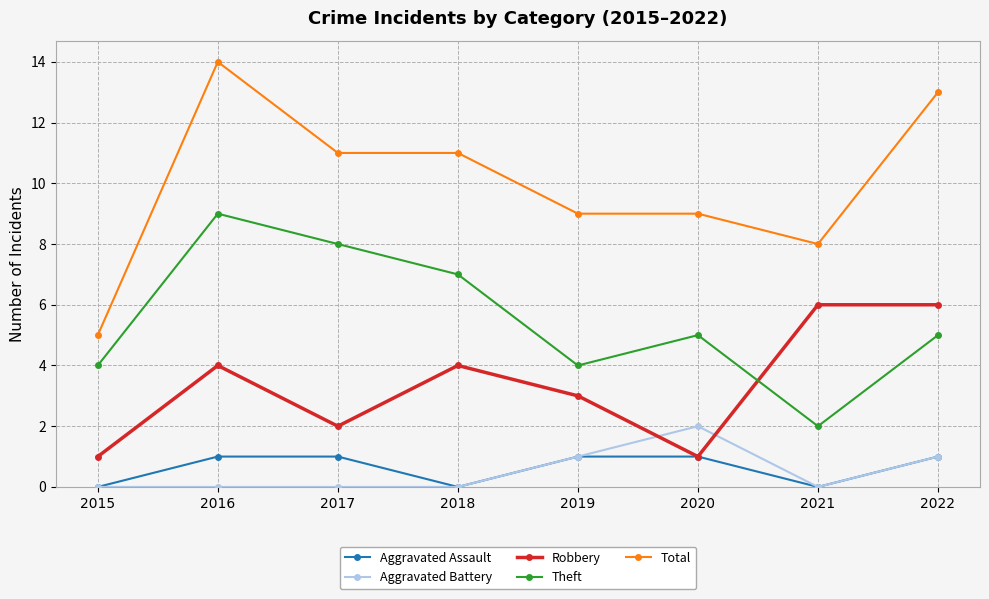

The value of Total at 2017 is 8. True or false?

False